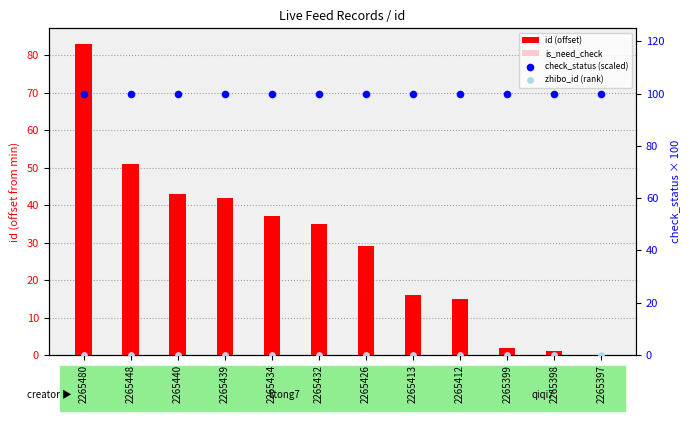

At how many categories does at least one series exceed 42?

12